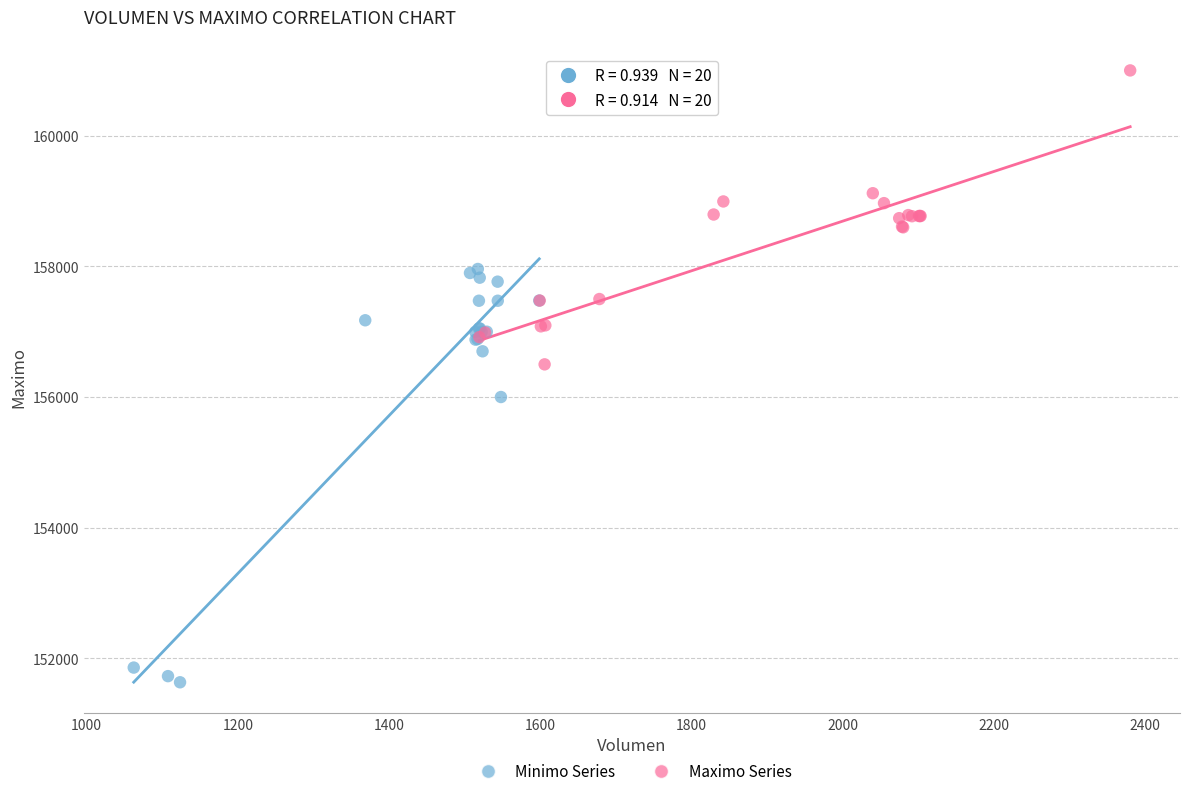

Which series reaches the minimum Y coordinate?

Minimo Series